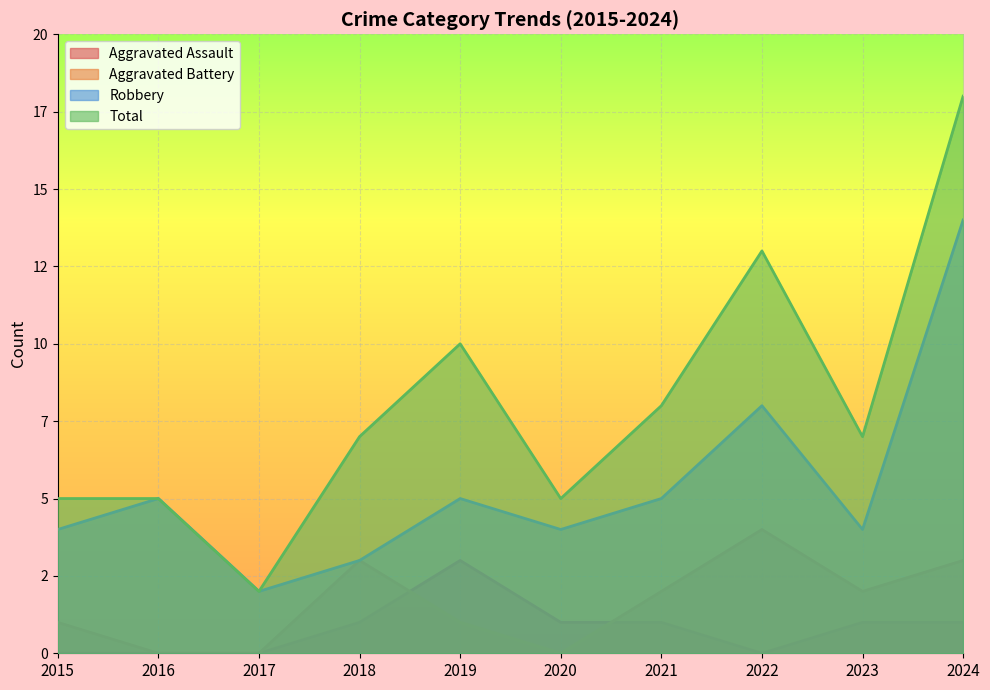

The value of Robbery at 2021 is 5. True or false?

True